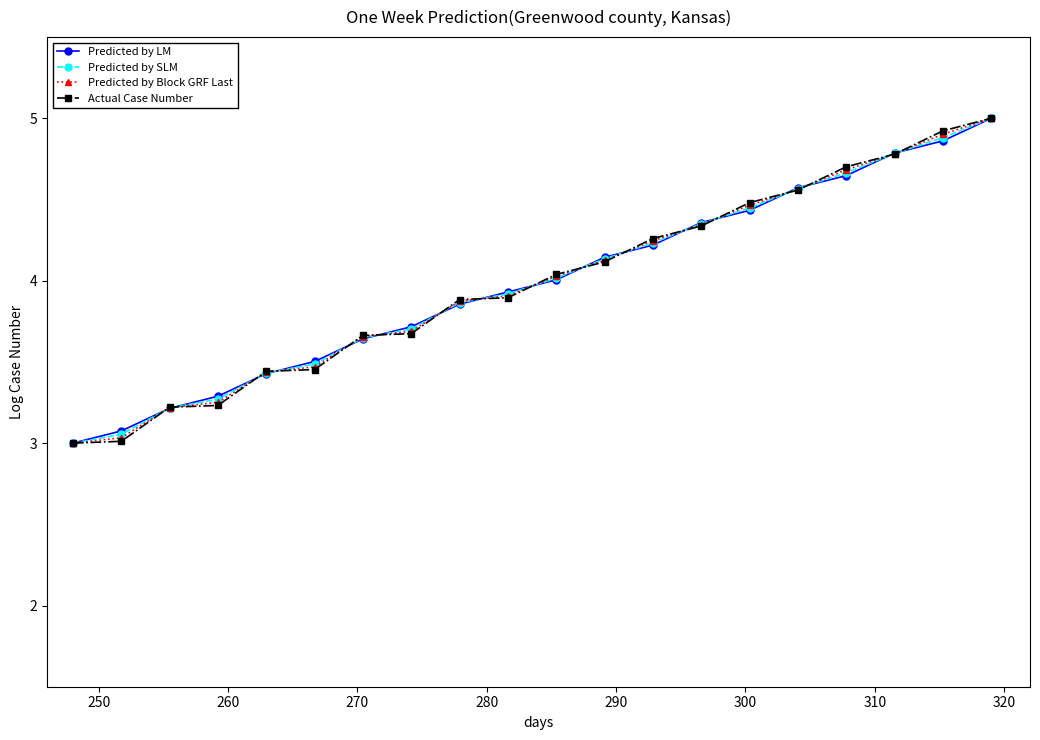

List the series in order of their overall mean, lowest first.

Actual Case Number, Predicted by Block GRF Last, Predicted by SLM, Predicted by LM